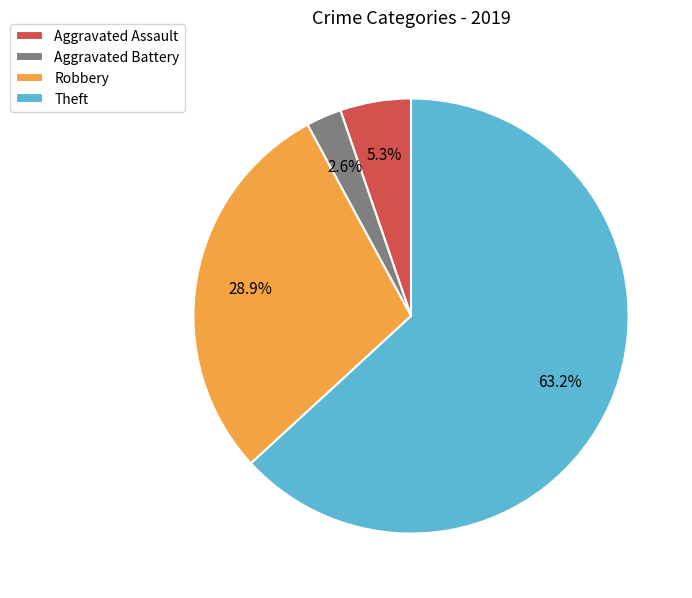

What is the ratio of the value at Aggravated Assault to the value at Aggravated Battery?

2.0